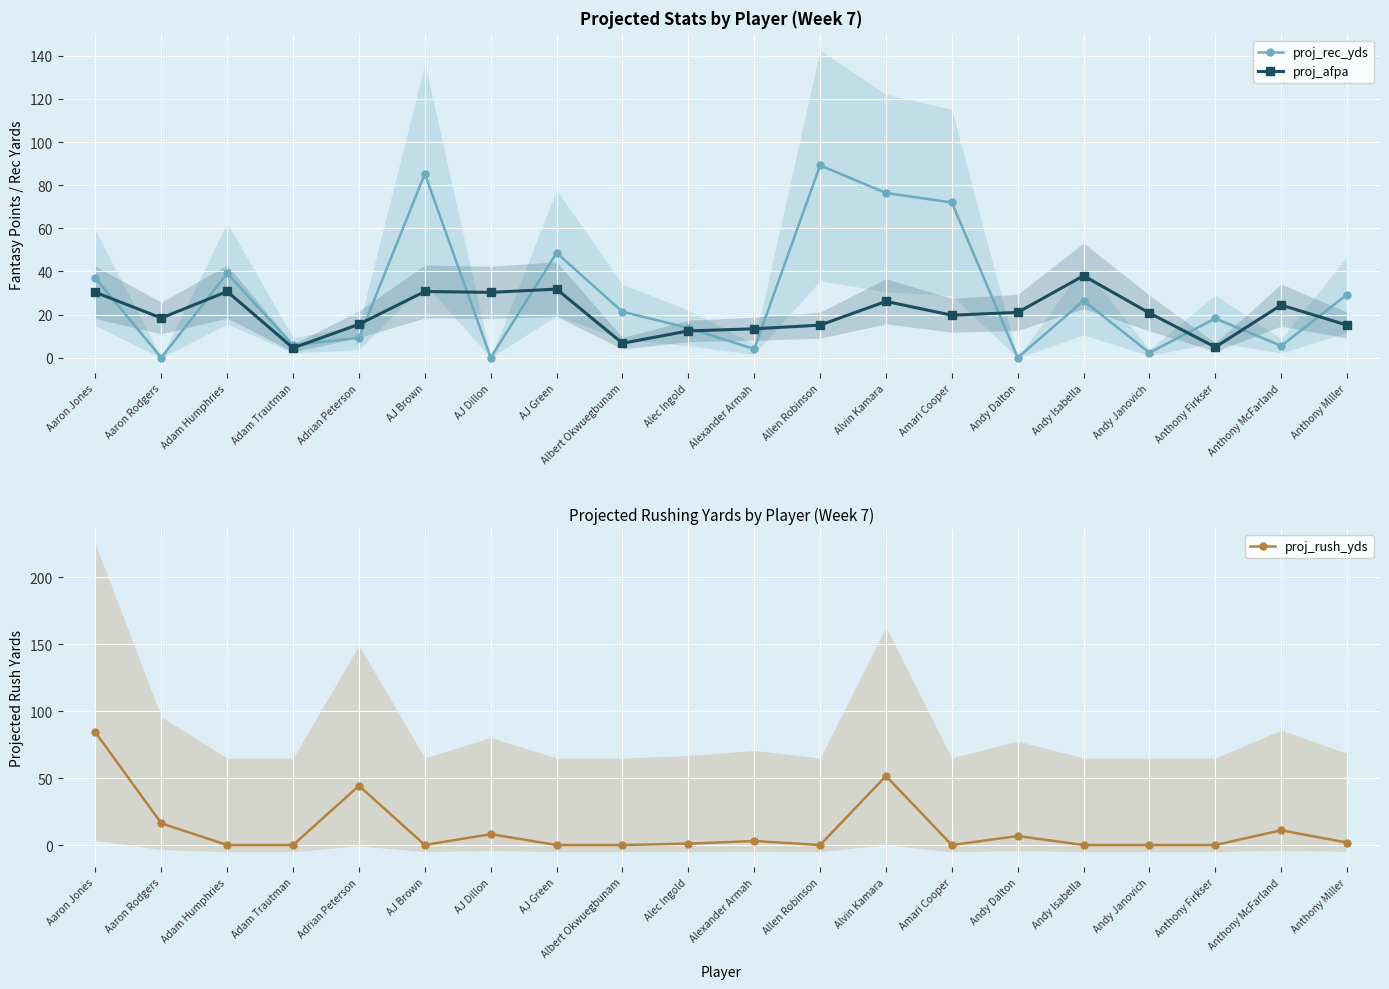

The value of proj_afpa at Adam Trautman is 4.5. True or false?

True